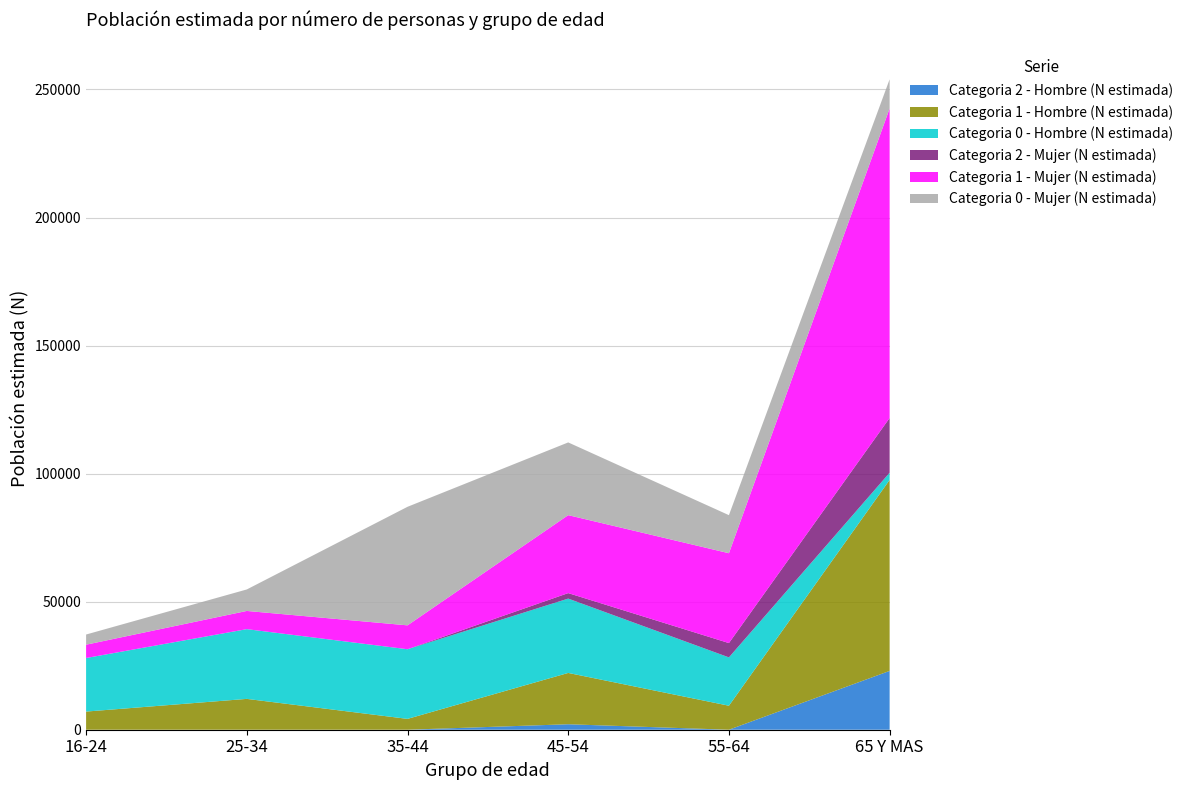

Reading right to left, list all the values displayed in this chart.

Categoria 2 - Hombre (N estimada): 65 Y MAS=22966	55-64=0	45-54=2139	35-44=0	25-34=0	16-24=0
Categoria 1 - Hombre (N estimada): 65 Y MAS=74569	55-64=9370	45-54=20035	35-44=4232	25-34=12044	16-24=7088
Categoria 0 - Hombre (N estimada): 65 Y MAS=2820	55-64=18877	45-54=29030	35-44=27198	25-34=27232	16-24=20913
Categoria 2 - Mujer (N estimada): 65 Y MAS=21370	55-64=5584	45-54=2140	35-44=0	25-34=0	16-24=0
Categoria 1 - Mujer (N estimada): 65 Y MAS=120846	55-64=35086	45-54=30441	35-44=9325	25-34=7106	16-24=5196
Categoria 0 - Mujer (N estimada): 65 Y MAS=11414	55-64=14866	45-54=28398	35-44=46289	25-34=8391	16-24=3975